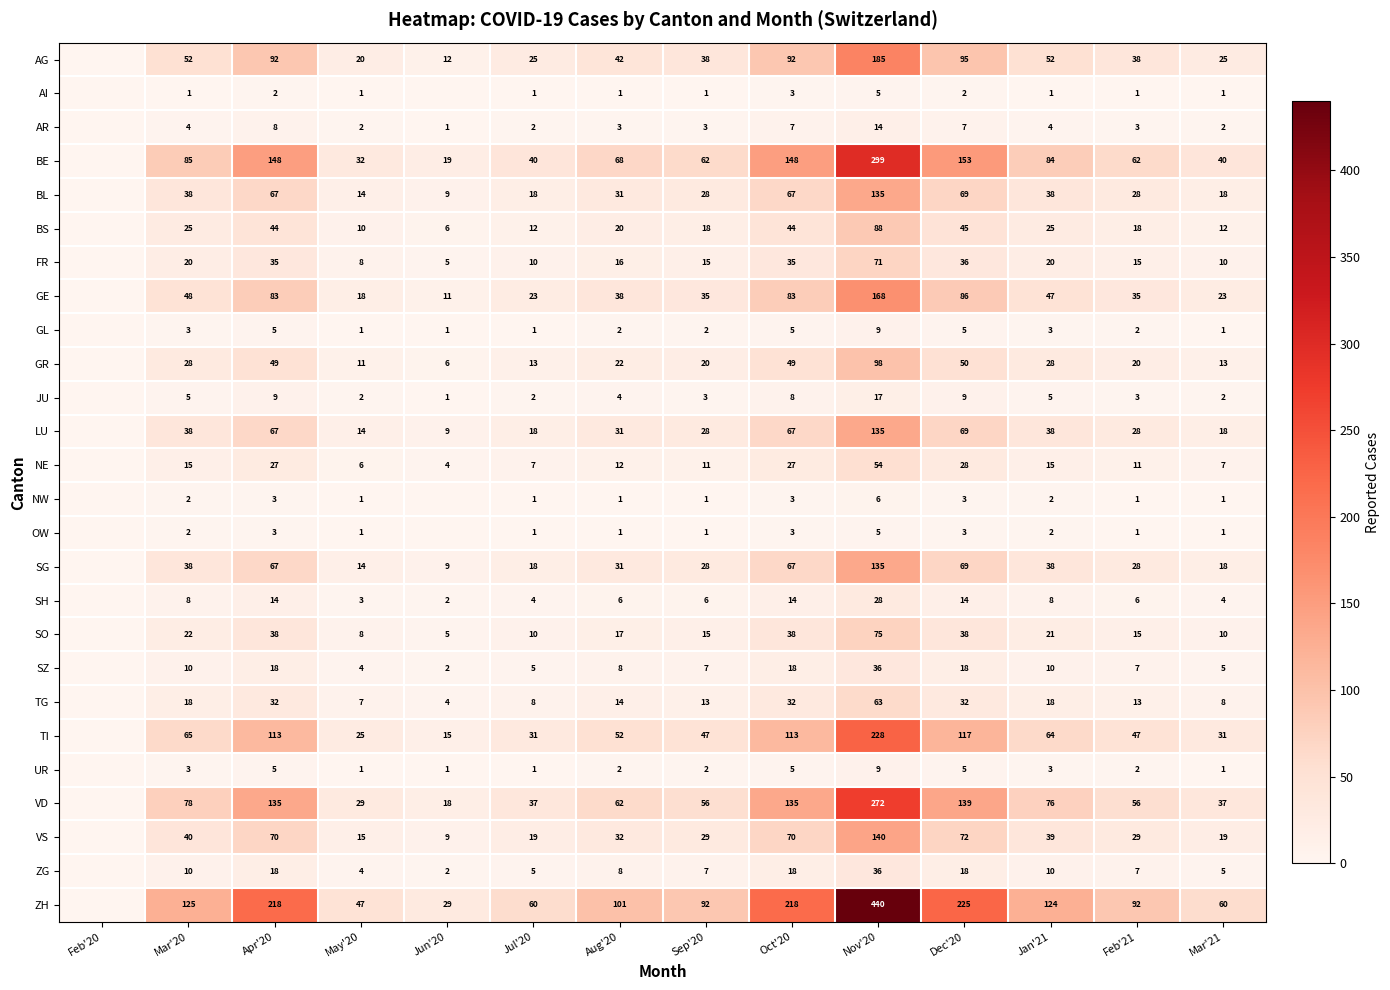

Is the value of BL at Nov'20 greater than the value of ZG at Feb'21?

Yes